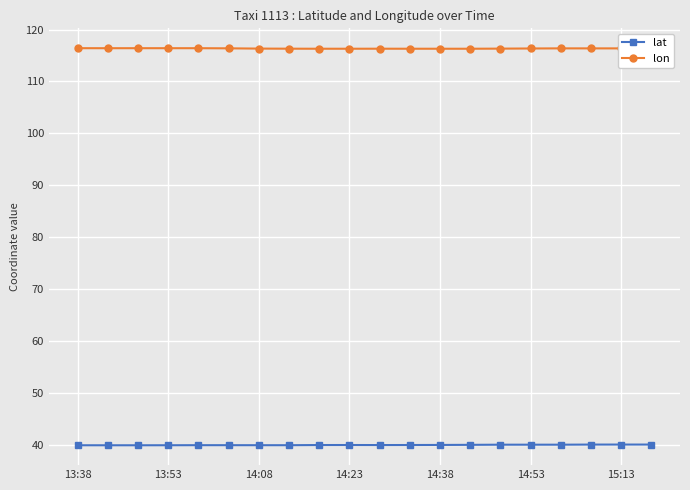

What is the minimum value for lon?

116.3